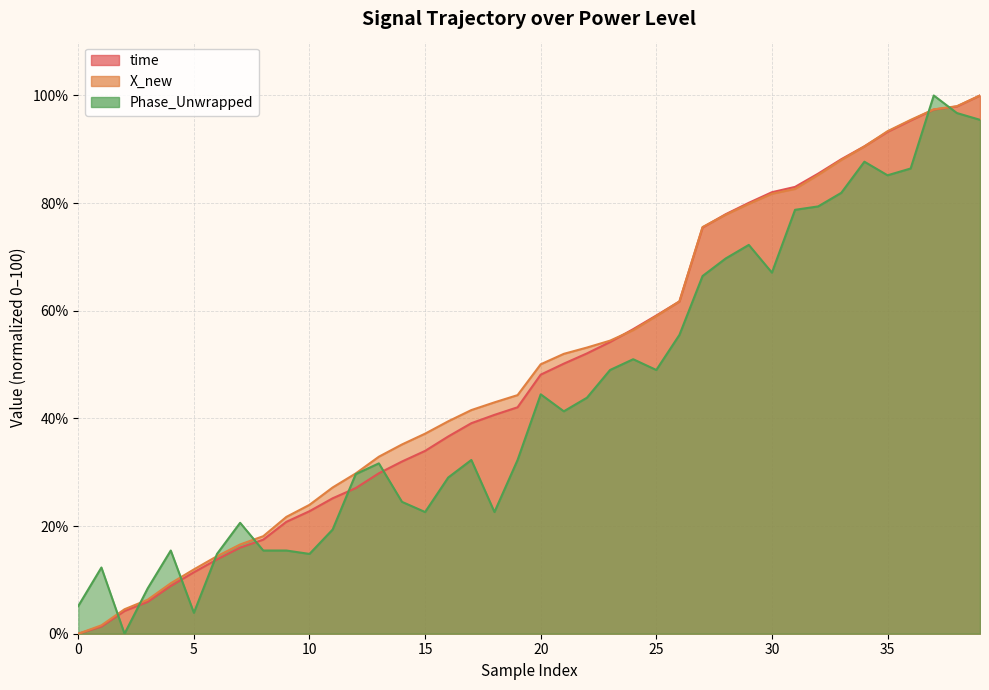

What are all the series names shown in the legend?

time, X_new, Phase_Unwrapped